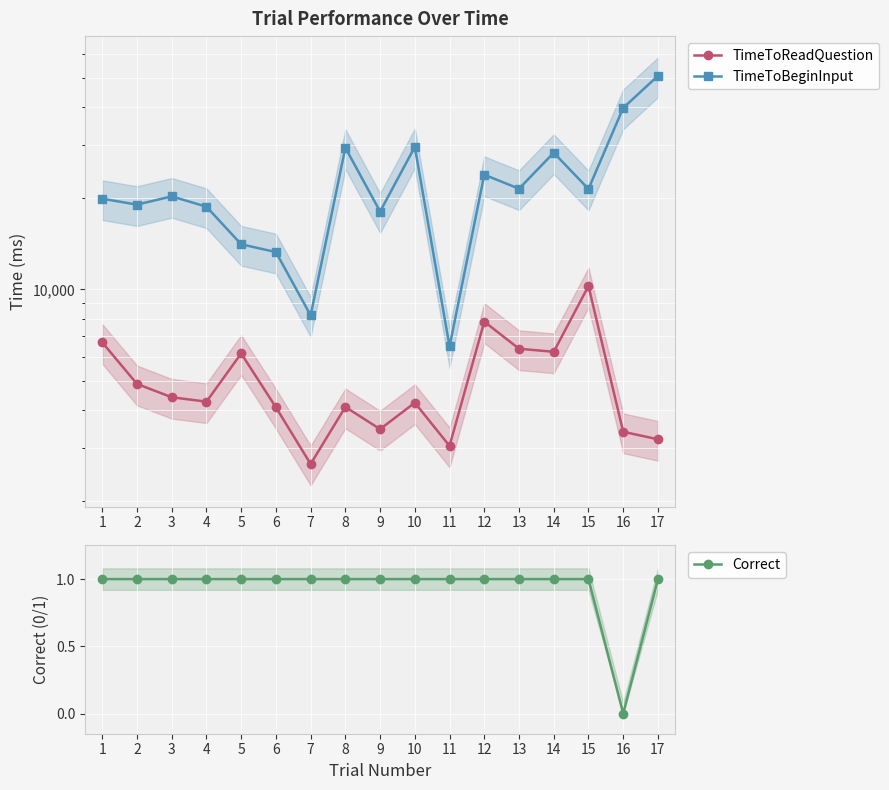

How many interior local valleys does the Correct series have?

1